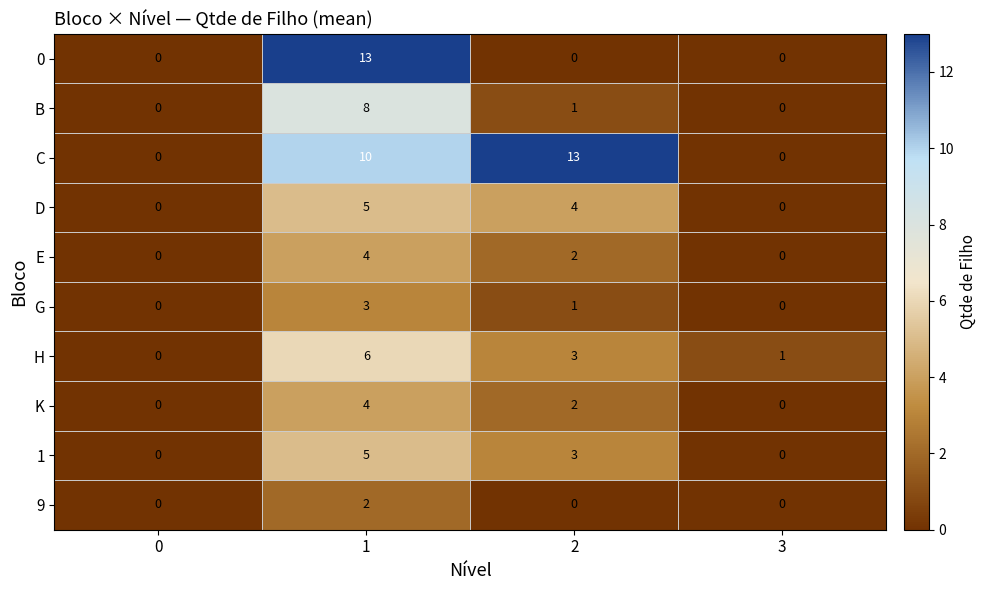

How many series are shown in this chart?

10